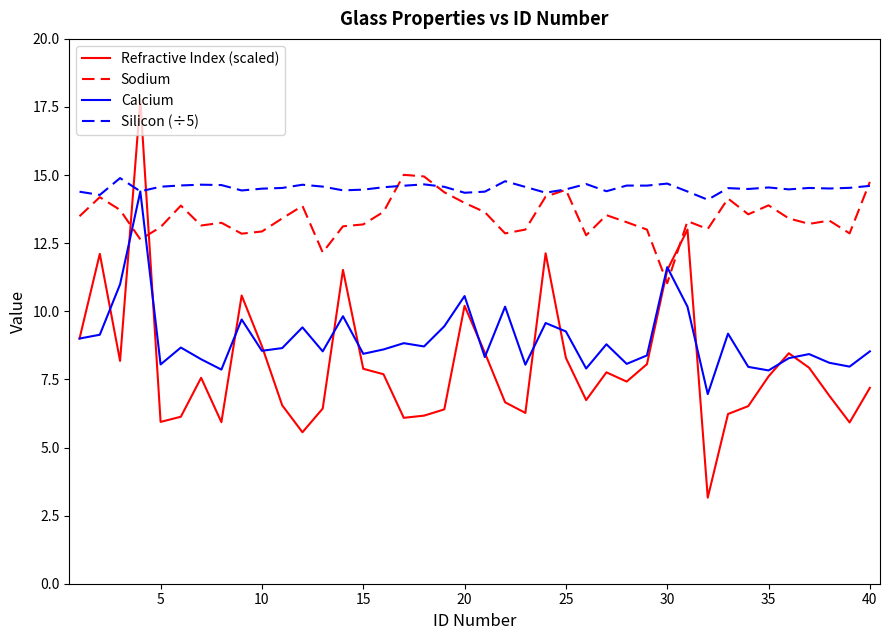

True or false: Sodium and Calcium intersect in this chart.

True